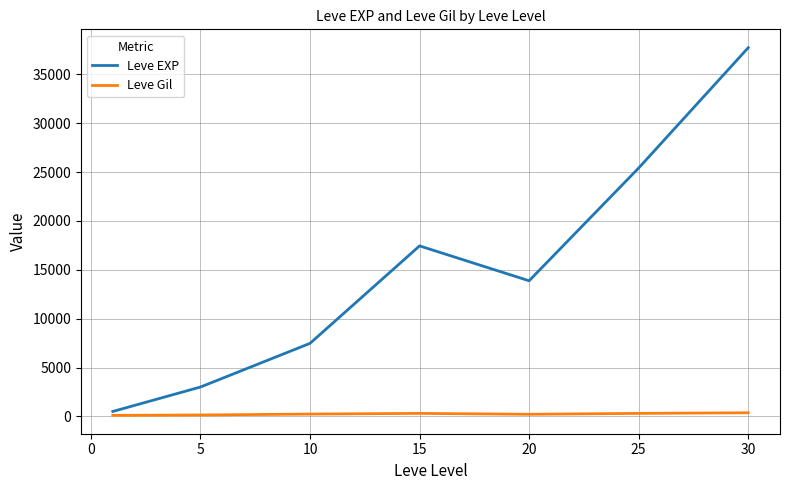

How many values in the Leve EXP series exceed 13876?

4